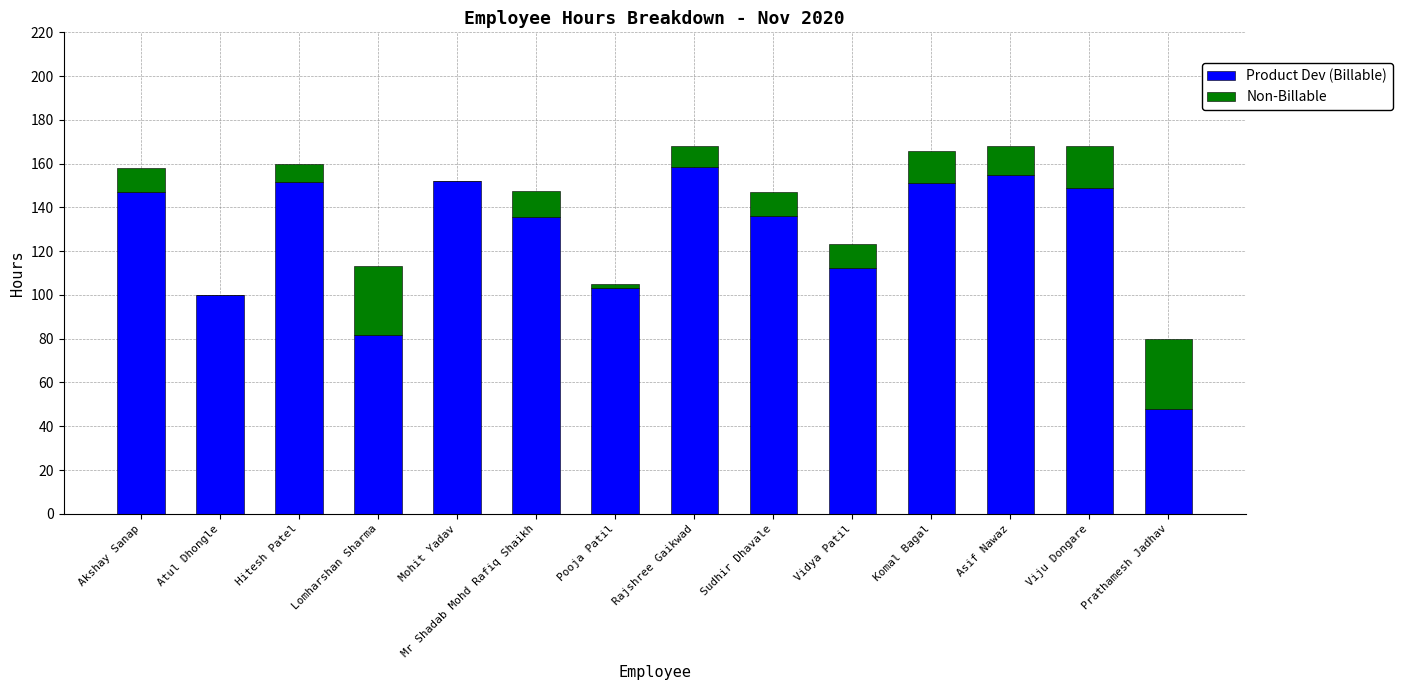

True or false: Product Dev (Billable) has a value of 100.0 at Atul Dhongle.

True